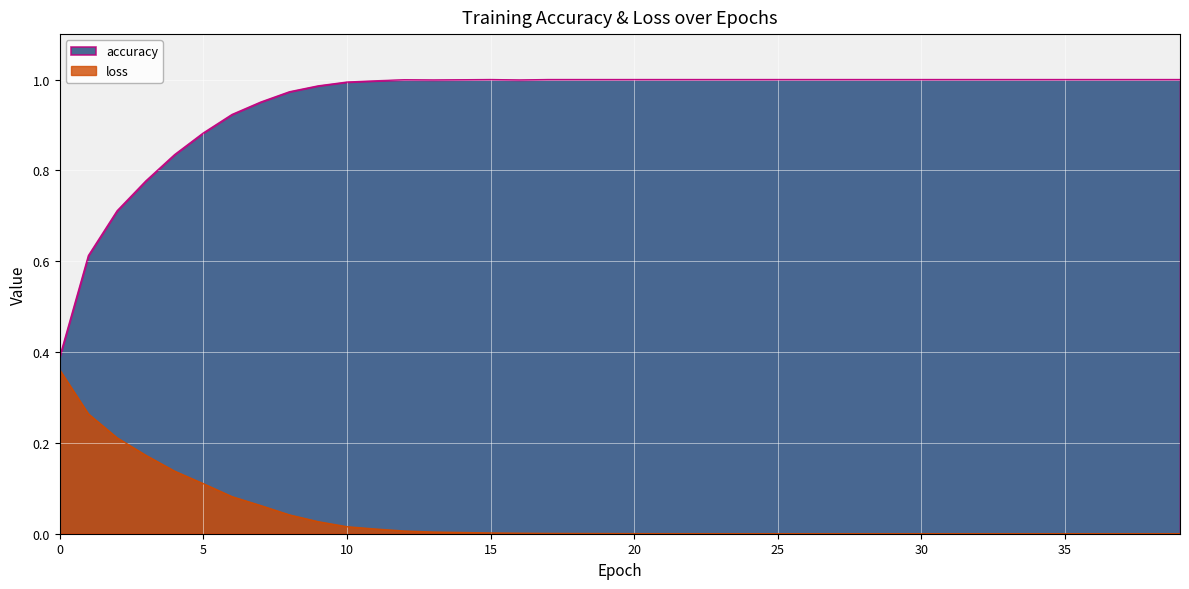

True or false: accuracy has more than 0 interior local peaks.

True